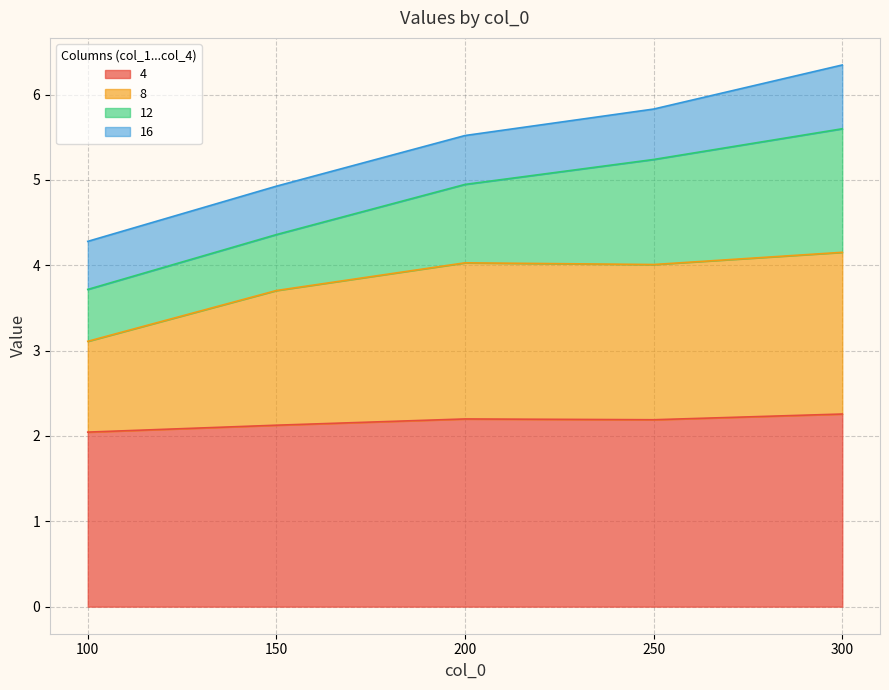

Count the number of categories in the chart.

5